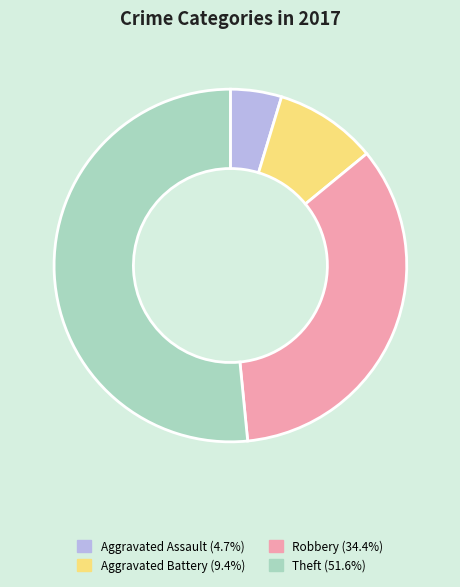

Does any single category account for the majority?

Yes